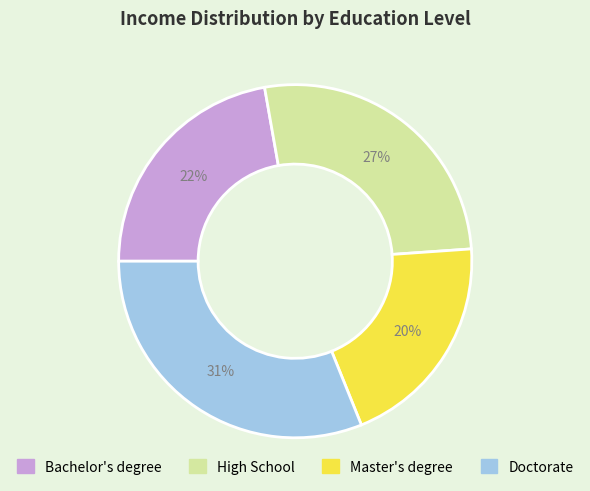

Rank the categories by value from highest to lowest.

Doctorate, High School, Bachelor's degree, Master's degree